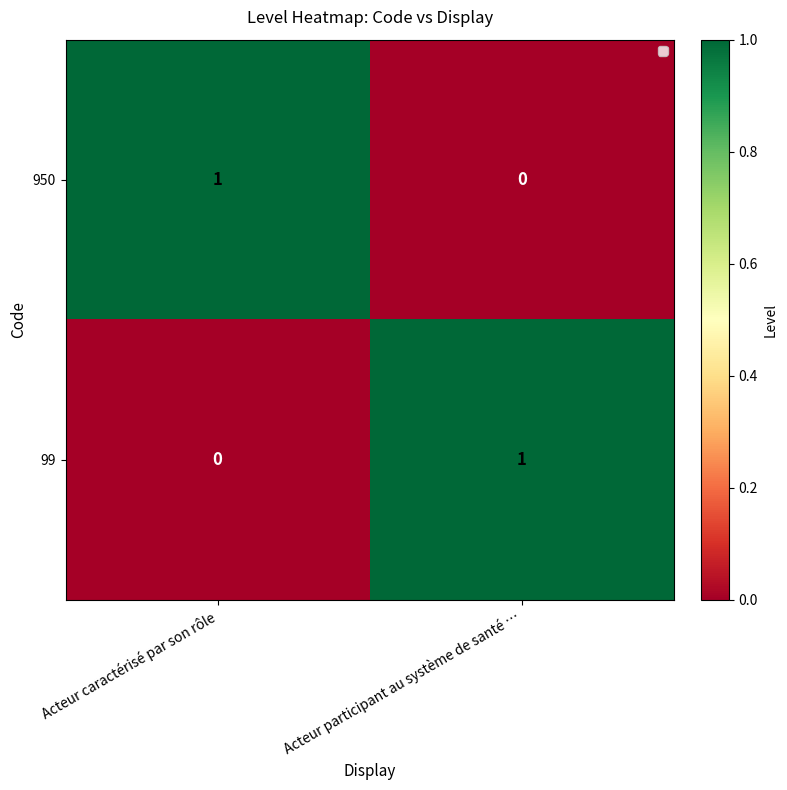

Is the value of 950 at Acteur caractérisé par son rôle greater than the value of 99 at Acteur caractérisé par son rôle?

Yes